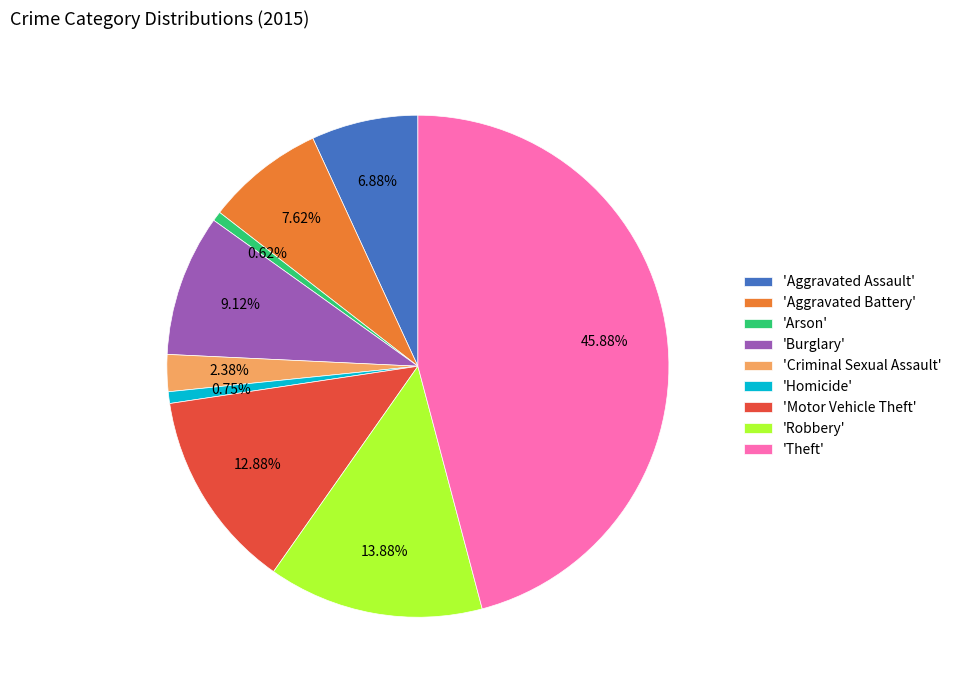

Is there a majority slice in this chart?

No